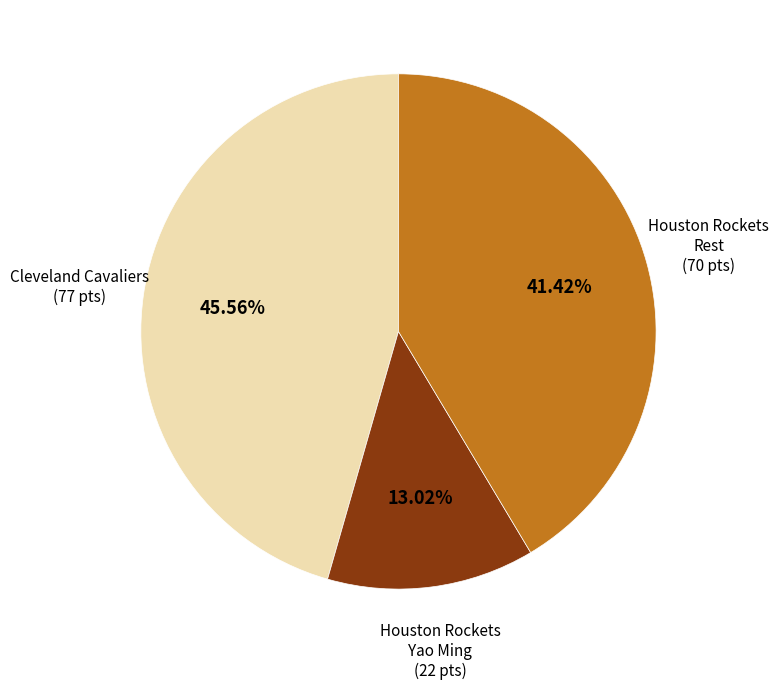

Does any single category account for the majority?

No